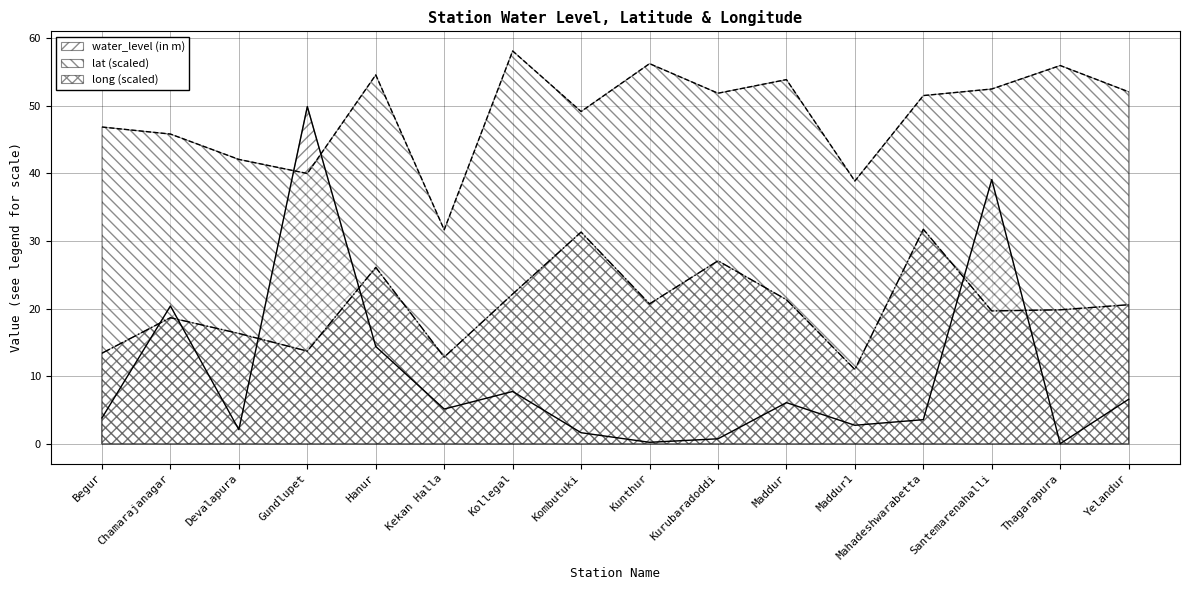

True or false: long has more than 2 interior local peaks.

True